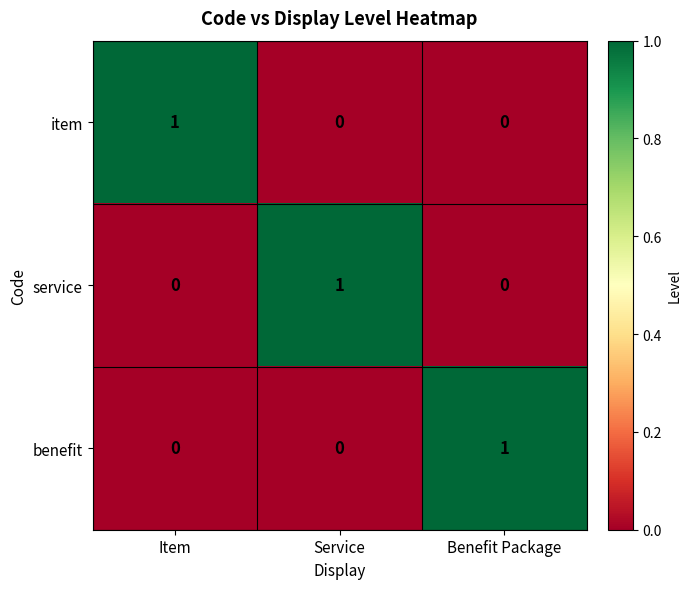

True or false: item has a value of 1 at Item.

True